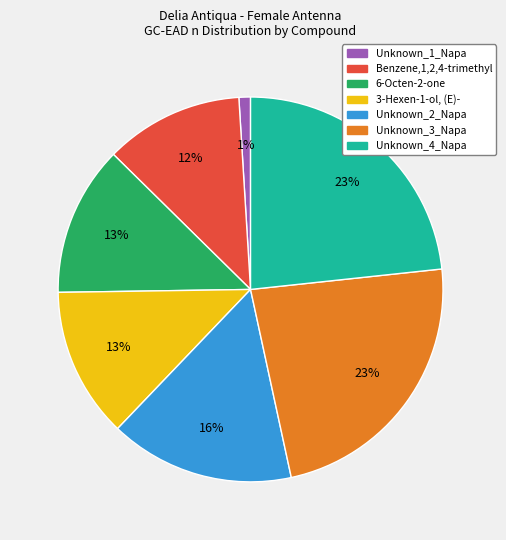

Combined, do 6-Octen-2-one and Unknown_3_Napa account for over 50%?

No